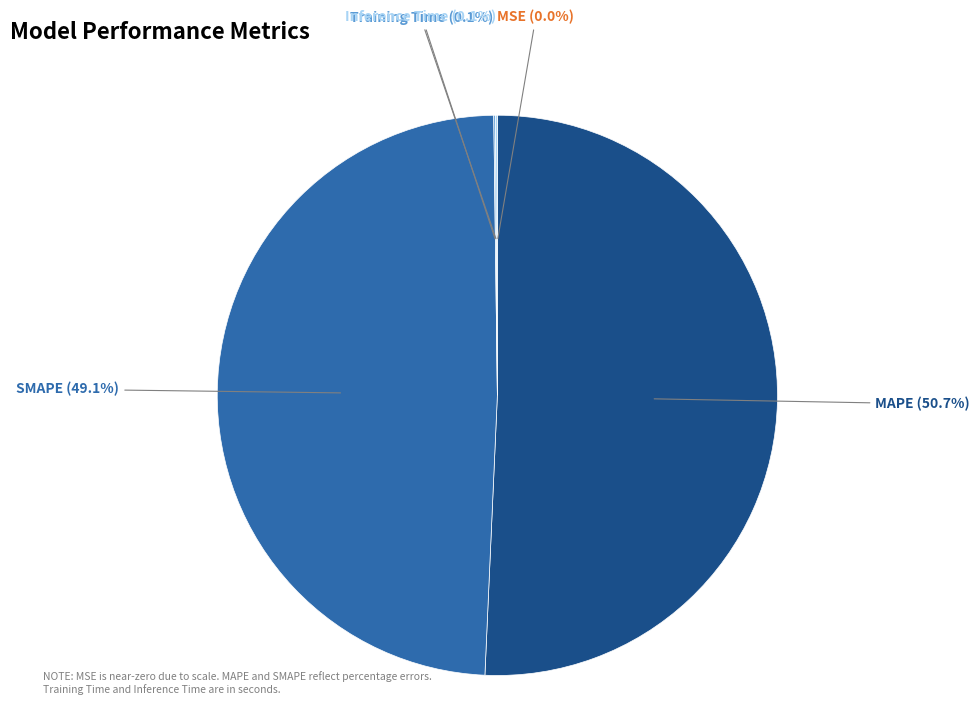

Which category has the biggest portion of the pie?

MAPE